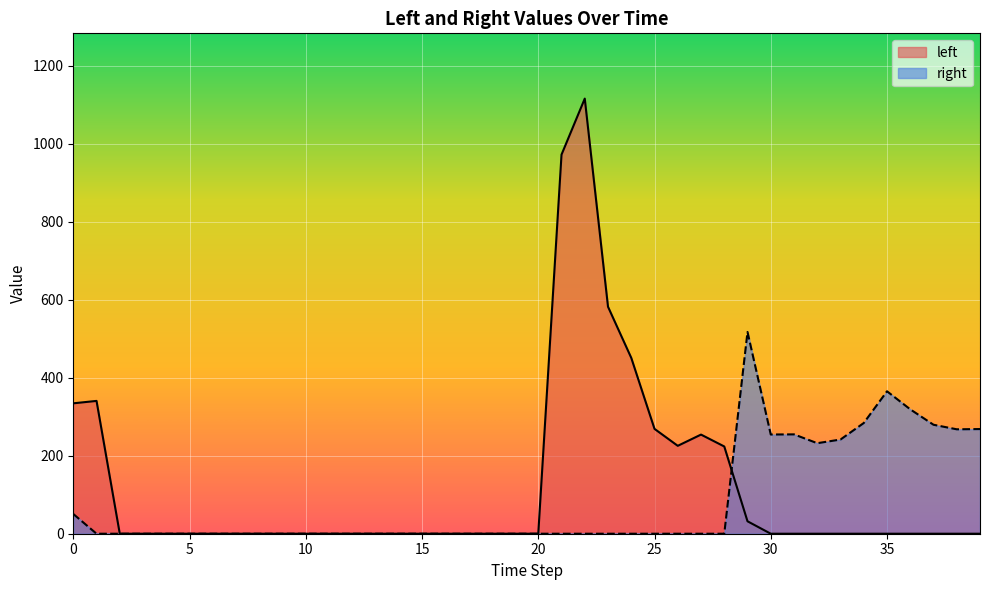

Count the number of categories in the chart.

40